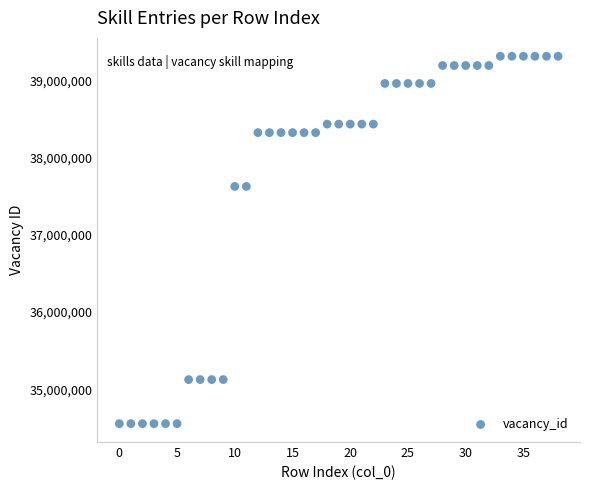

What is the range of Y values (max minus min)?

4757010